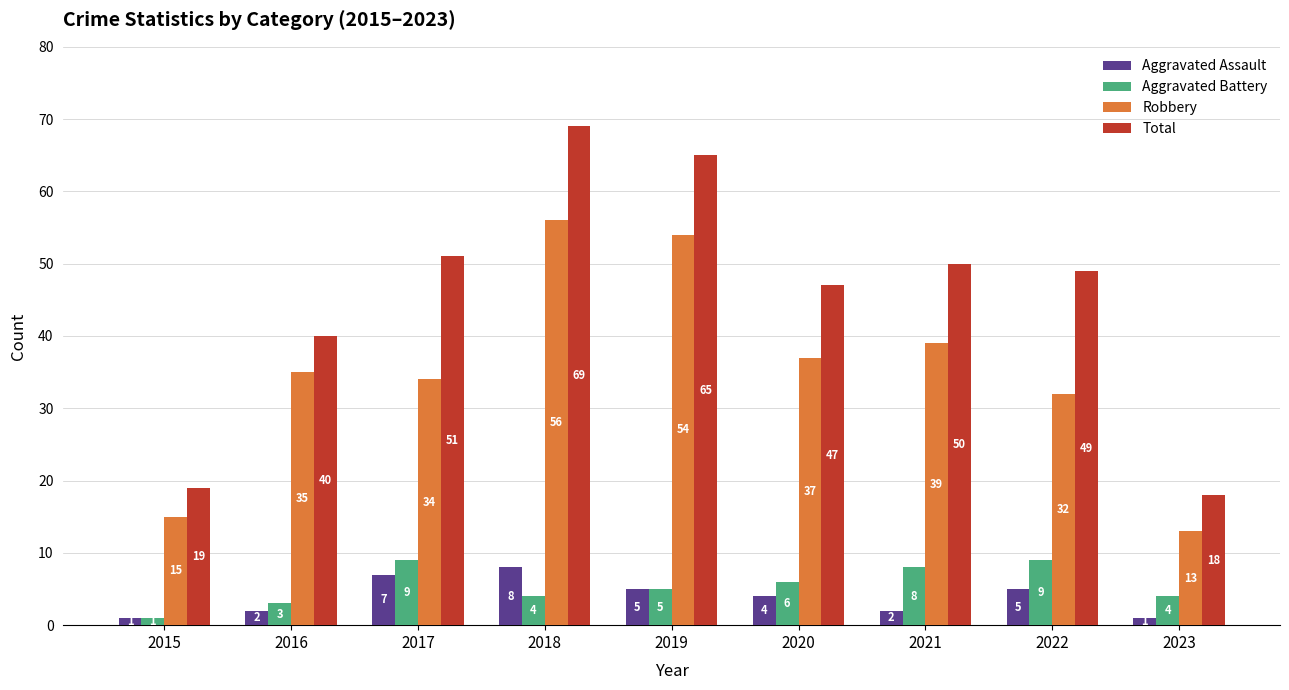

How many bars are there in each group?

4